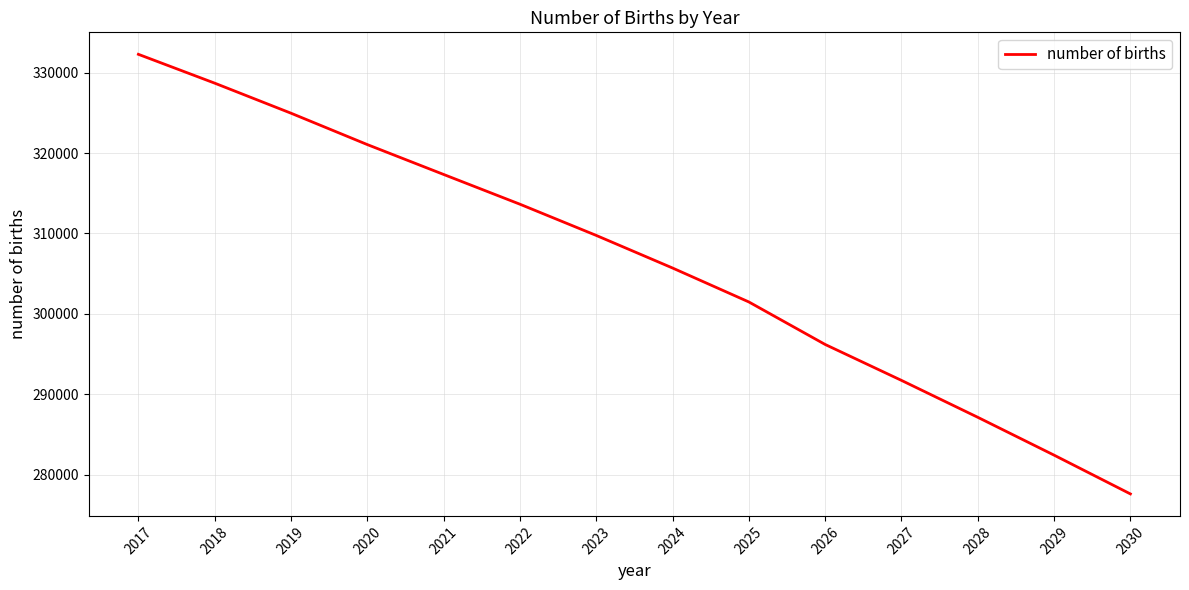

Rank the categories by value from lowest to highest.

2030, 2029, 2028, 2027, 2026, 2025, 2024, 2023, 2022, 2021, 2020, 2019, 2018, 2017